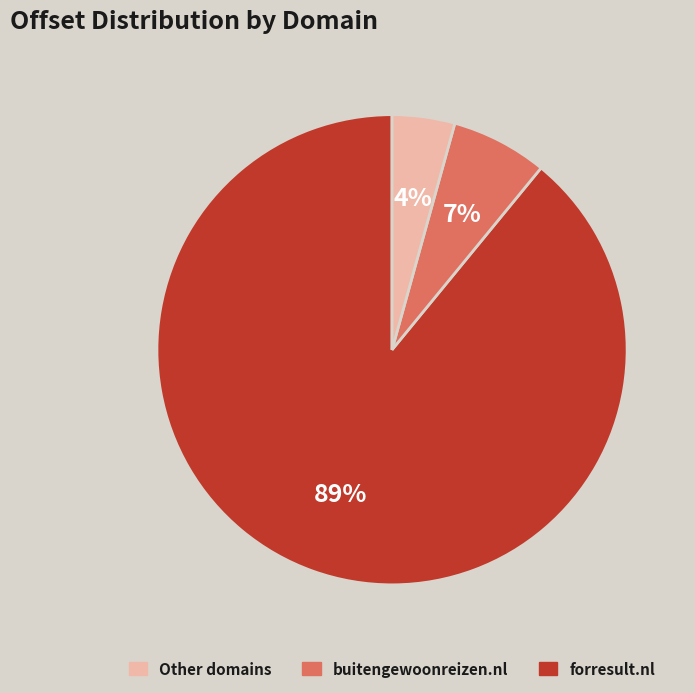

Is there a majority slice in this chart?

Yes